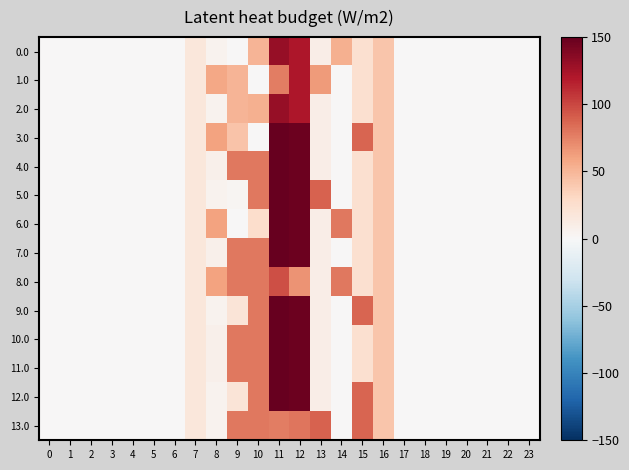

Which series has the largest total across all categories?

4.0